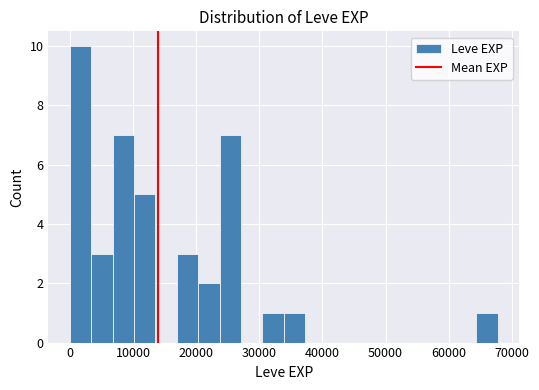

Read against the x-axis, roughly where is the centre of the tallest bar?

2000